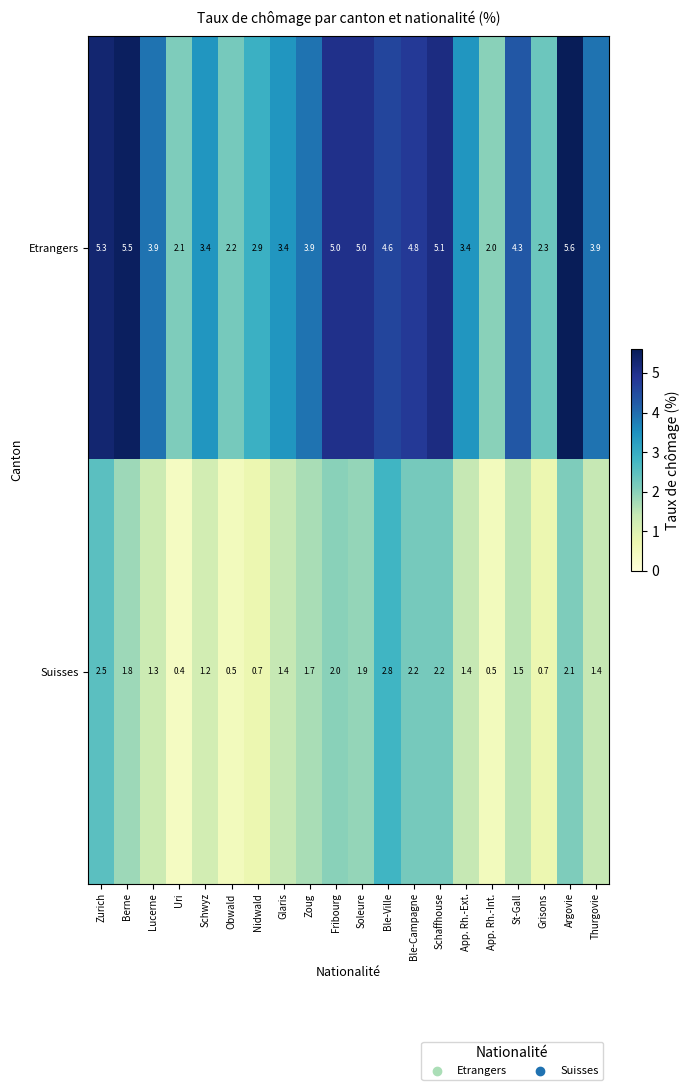

How many series are shown in this chart?

2